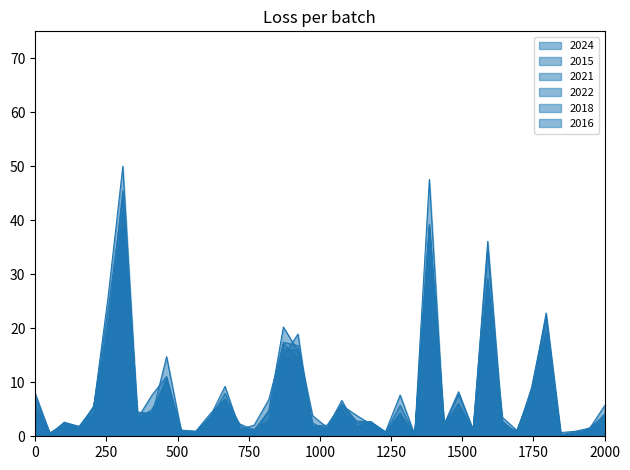

How many lines are shown in the chart?

6